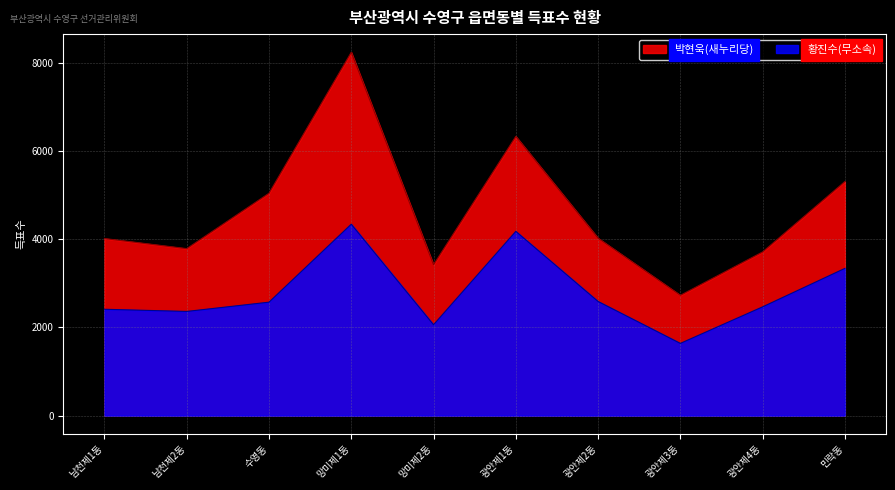

Which series has the widest spread of values?

박현욱(새누리당)